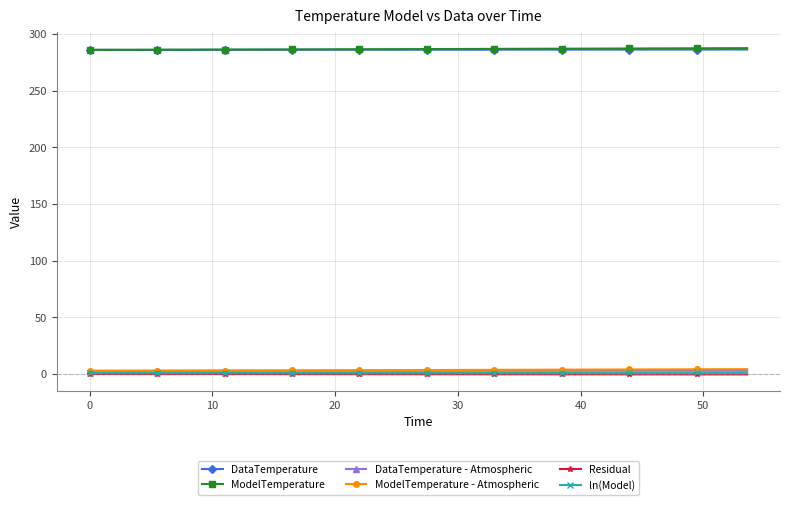

At how many categories does at least one series exceed 10?

40